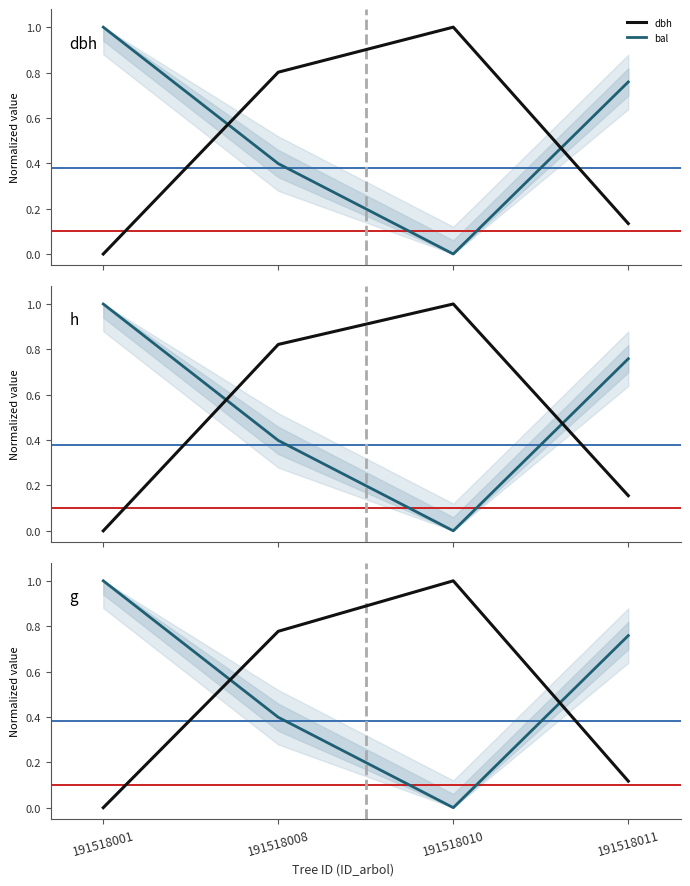

Between 191518001 and 191518008, which series saw the biggest shift?

h